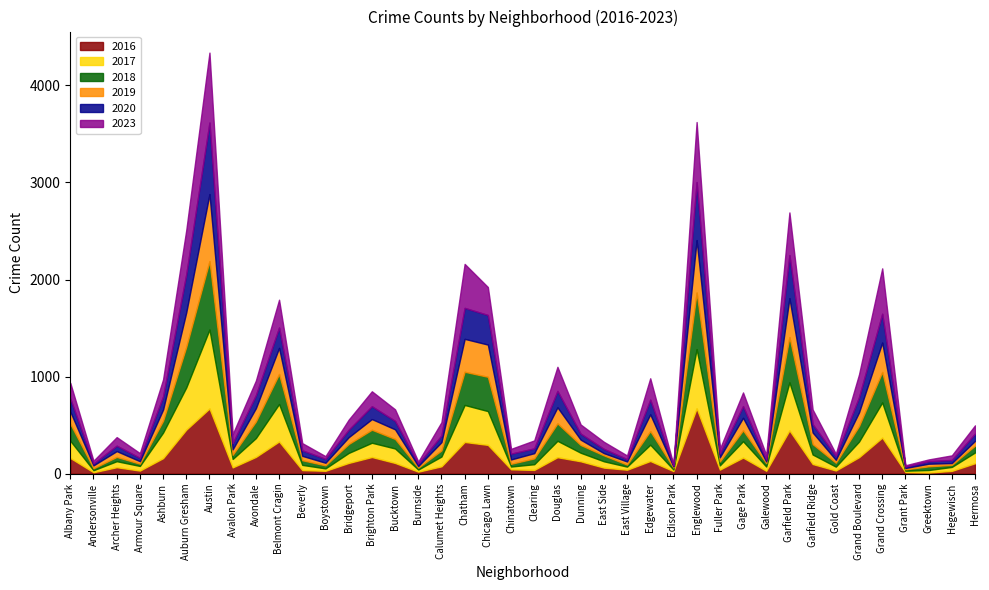

Does the chart display data point markers on the line(s)?

No